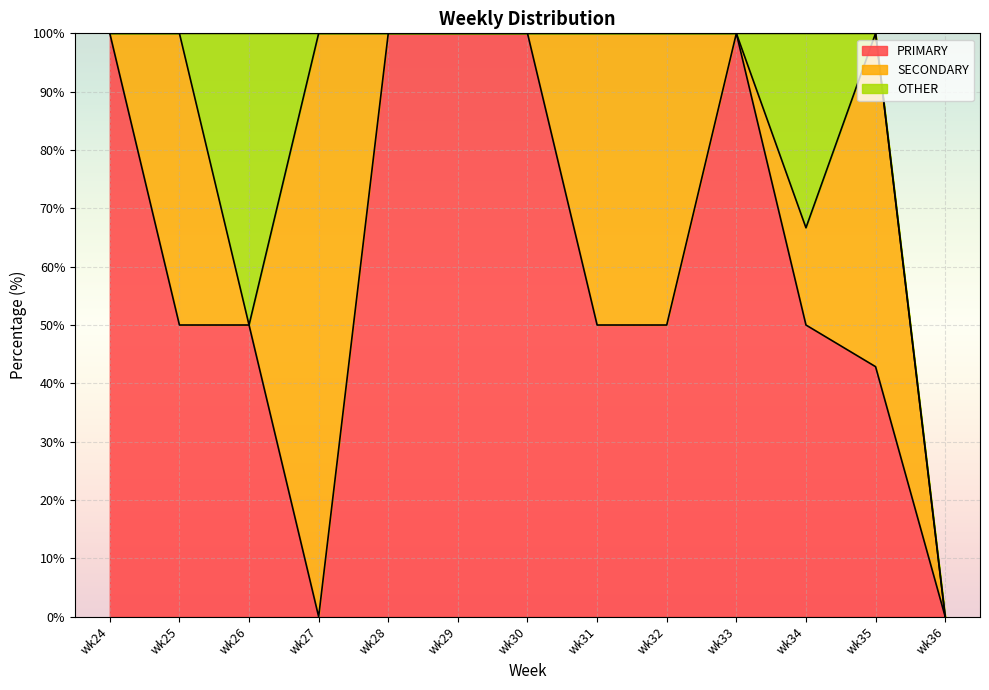

Between wk25 and wk24, which is larger?

wk24